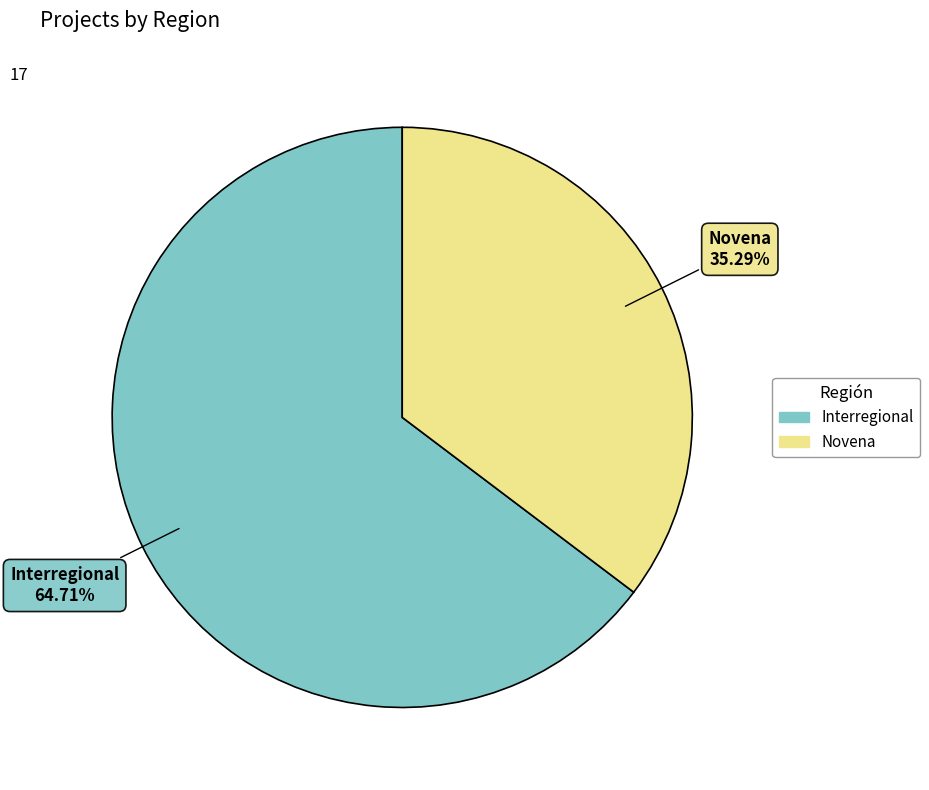

What is the ratio of the value at Novena to the value at Interregional?

0.5